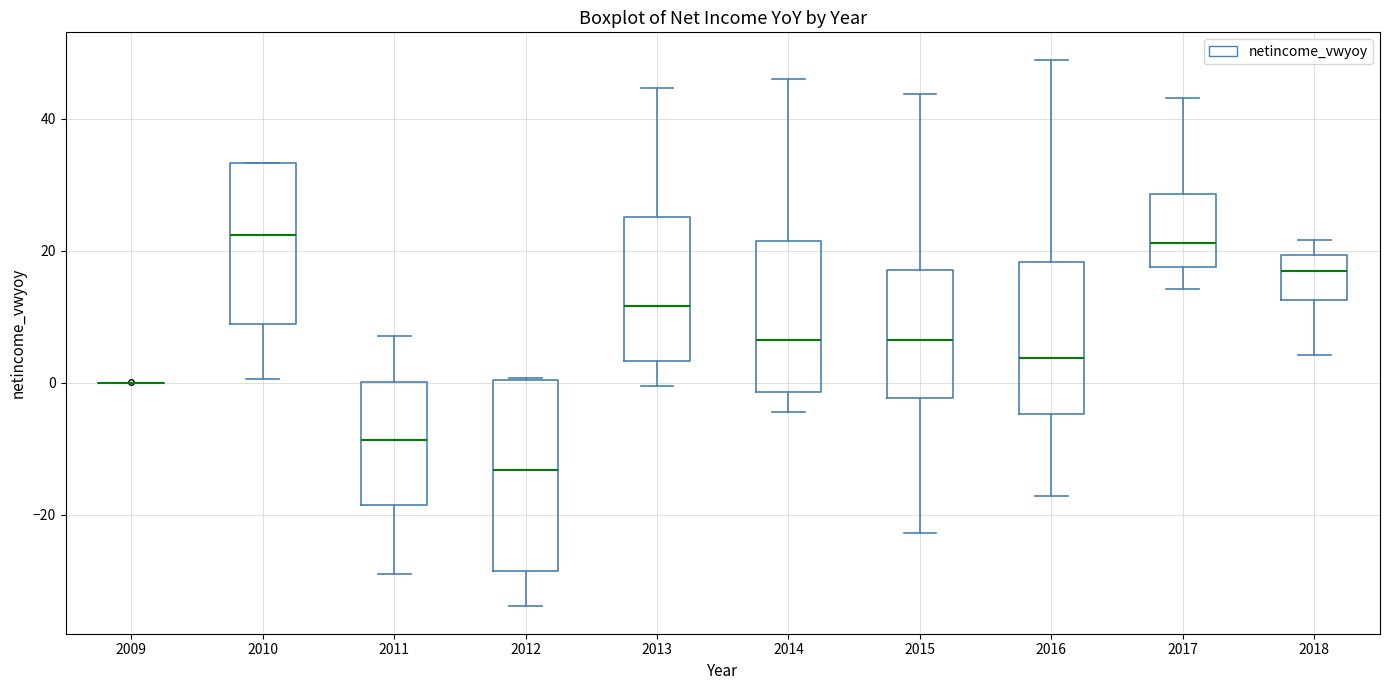

Reading left to right, transcribe this box plot: for each box, give where its median line is, the range the box spans, and where its two whiskers end, as read against the y-axis. The values are not printed on the chart, so give them approximately, as read against the axis.

2009: box collapsed to a line at 0, whiskers 0 to 0
2010: median 22, box 8 to 34, whiskers 0 to 34
2011: median -8, box -18 to 0, whiskers -28 to 8
2012: median -14, box -28 to 0, whiskers -34 to 0
2013: median 12, box 4 to 26, whiskers 0 to 44
2014: median 6, box -2 to 22, whiskers -4 to 46
2015: median 6, box -2 to 18, whiskers -22 to 44
2016: median 4, box -4 to 18, whiskers -18 to 48
2017: median 22, box 18 to 28, whiskers 14 to 44
2018: median 16, box 12 to 20, whiskers 4 to 22